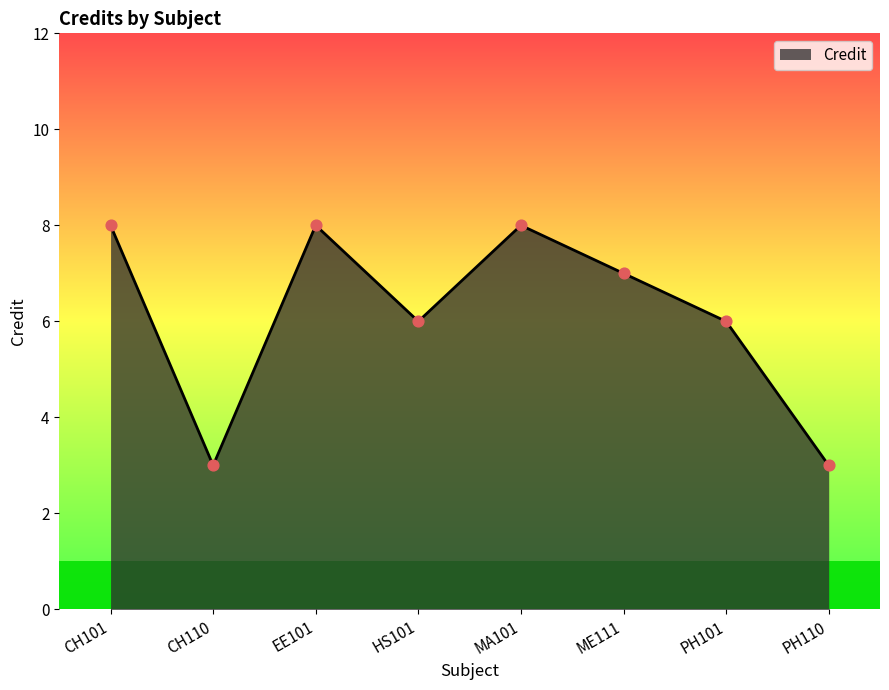

What is the change in value from MA101 to PH101?

-2